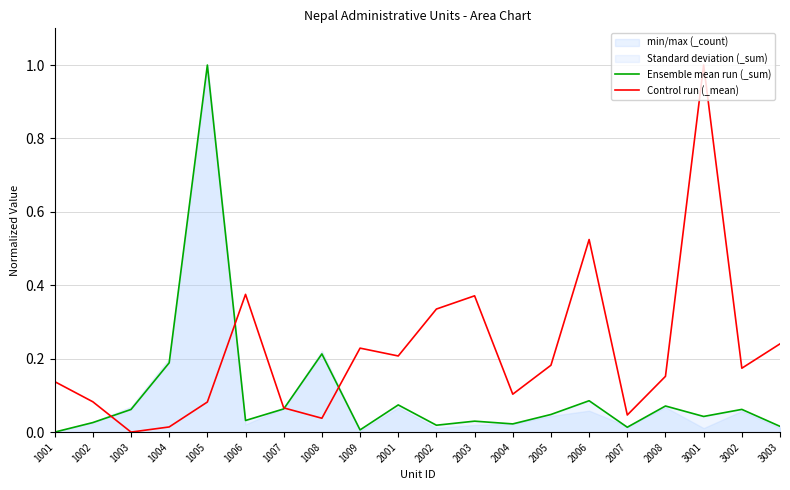

Between 2003 and 3002, which is larger?

3002